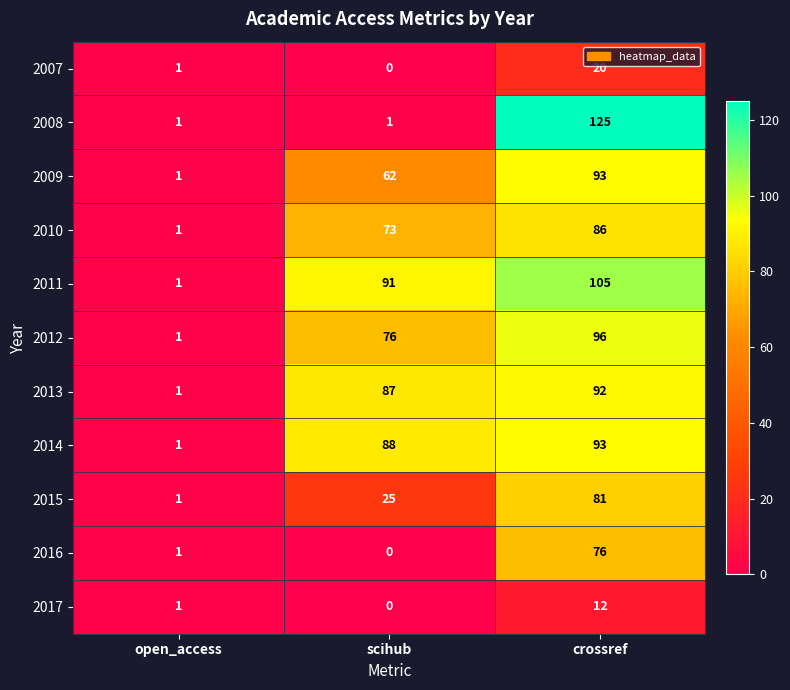

True or false: 2012 has a value of 96 at crossref.

True